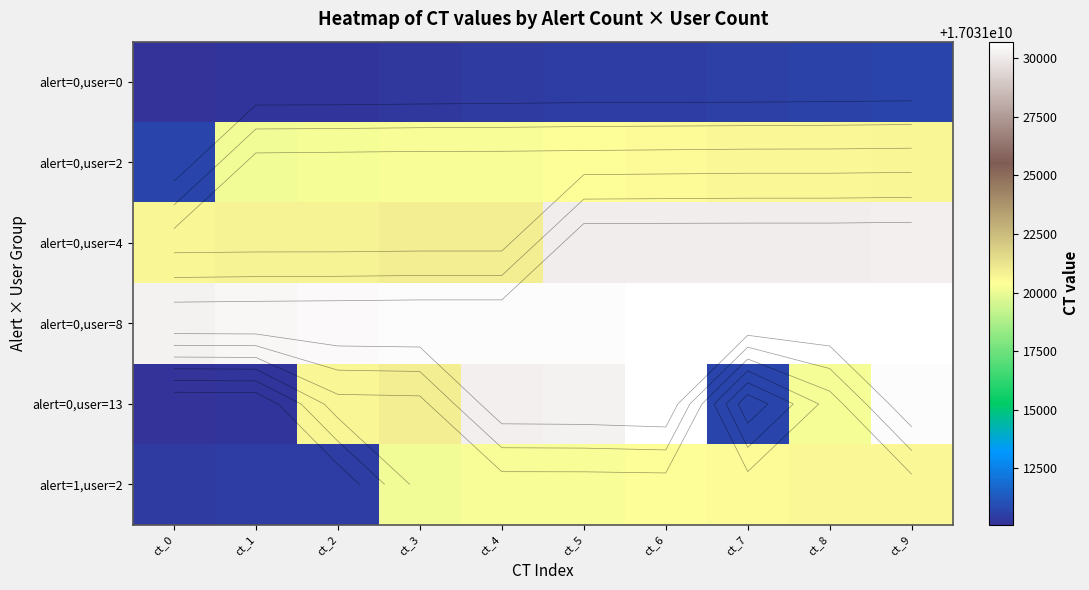

Rank the series by their maximum value, from lowest to highest.

alert=0,user=0, alert=1,user=2, alert=0,user=2, alert=0,user=4, alert=0,user=8, alert=0,user=13